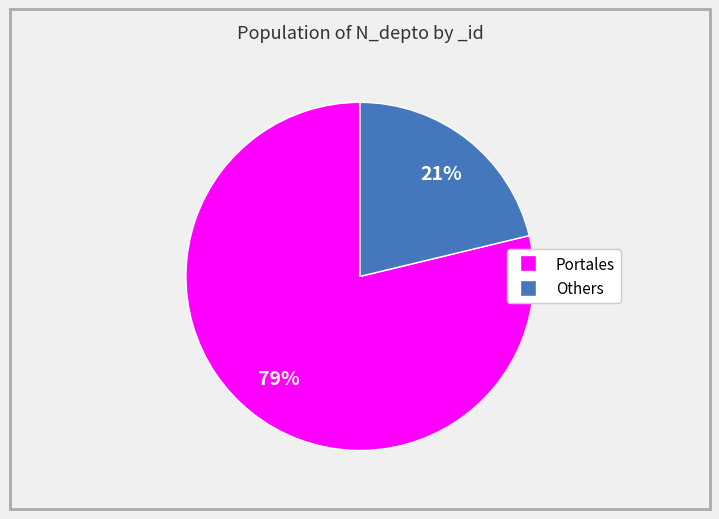

To the nearest percent, what is the difference between the largest and smallest slice percentages?

58%